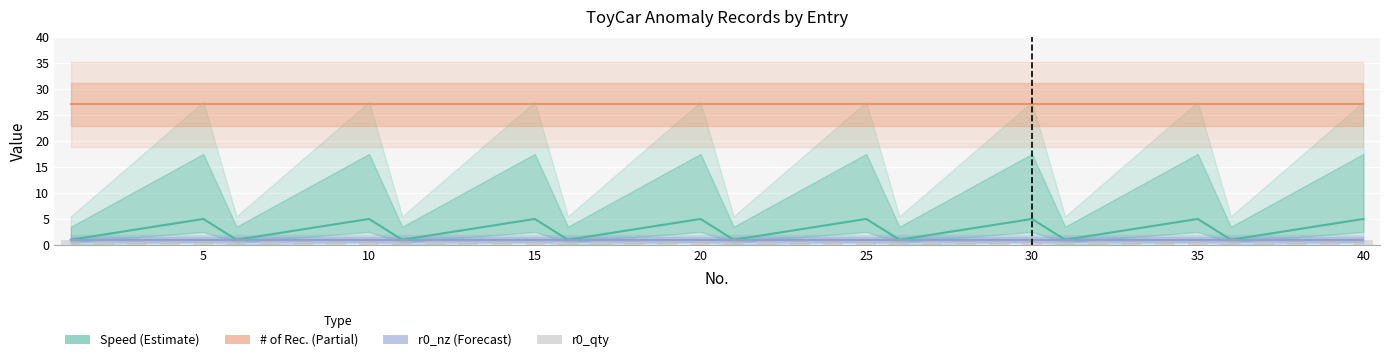

Is the value of r0_qty at 25 greater than the value of # of Rec. at 15?

No